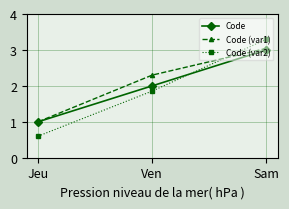

List the series in order of their peak value, highest first.

Code (var2), Code (var1), Code